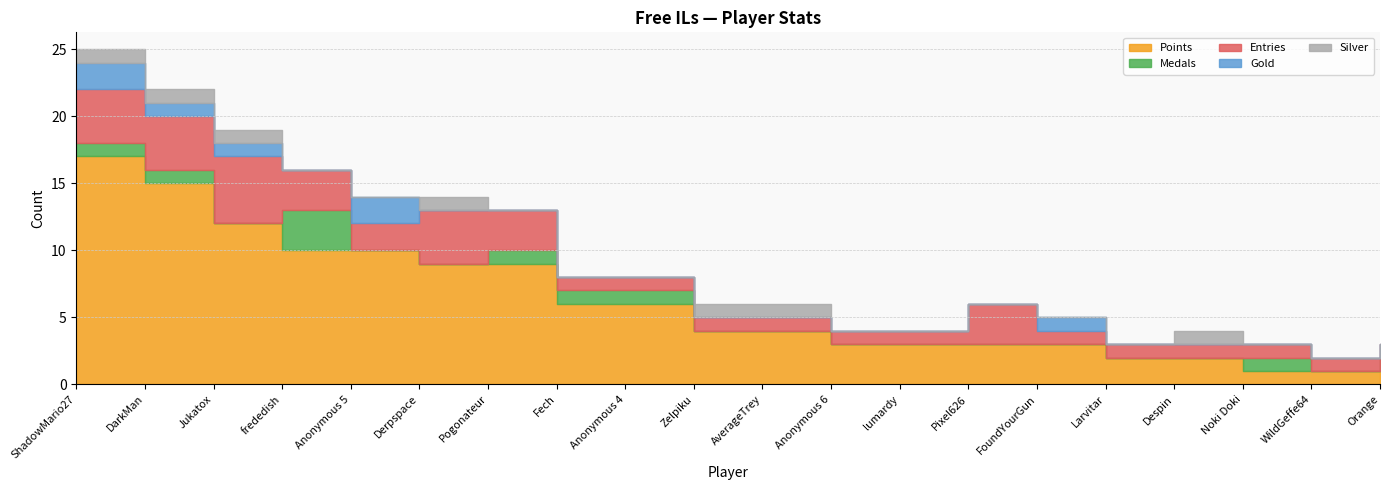

At which label is Points closest to 9?

Derpspace